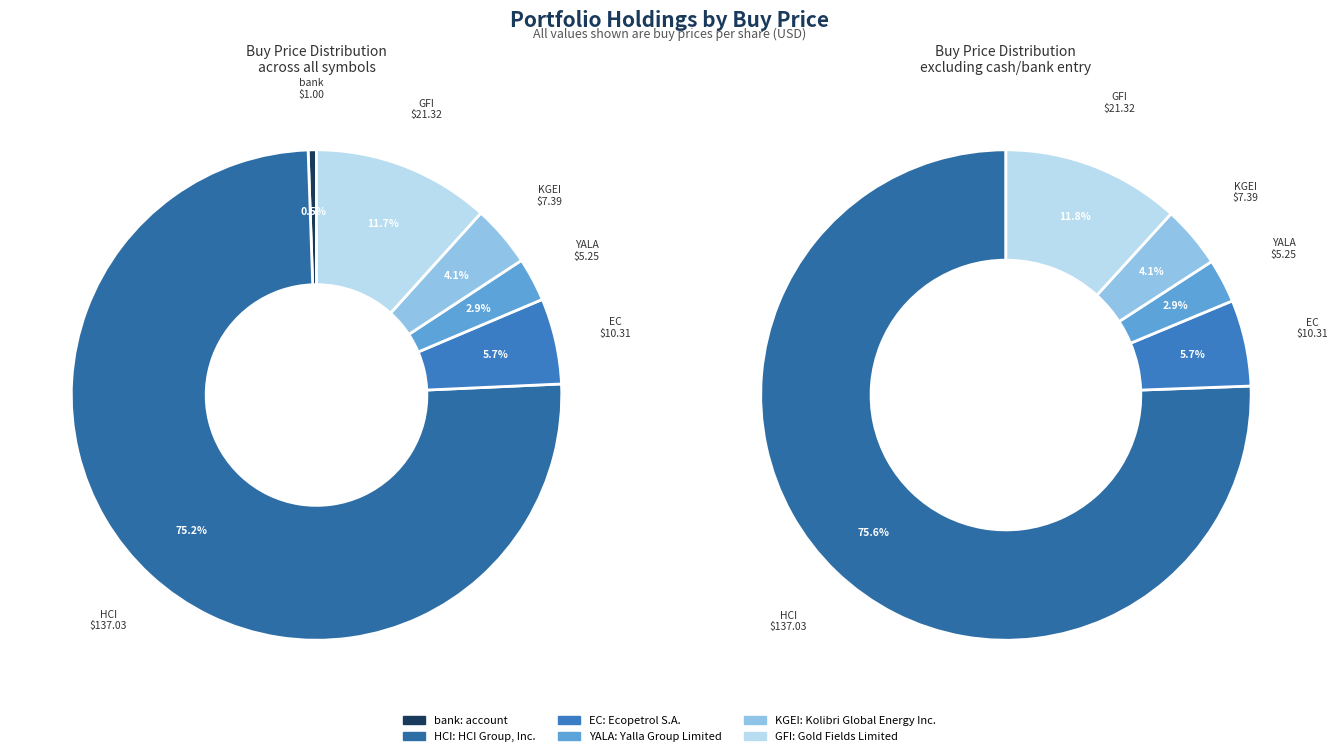

What is the majority slice?

HCI